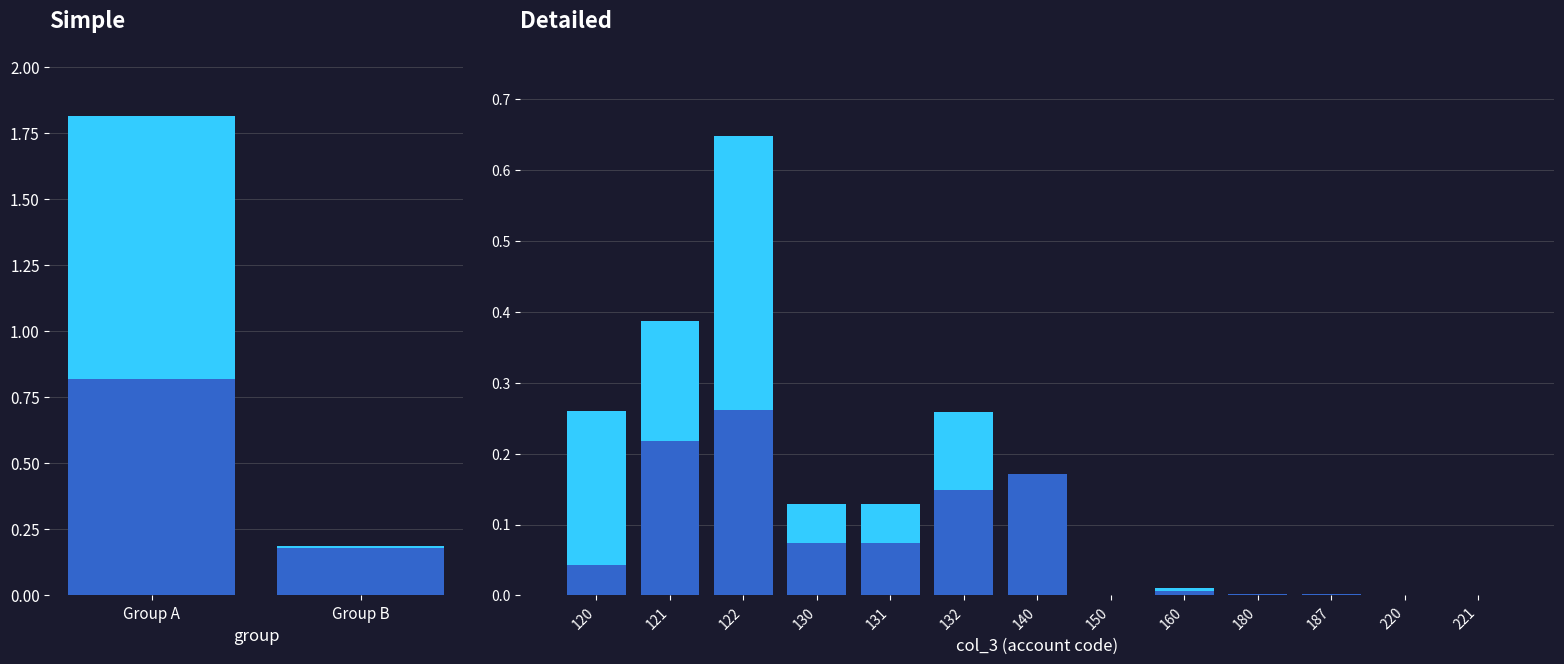

What are all the series names shown in the legend?

col_5, col_6